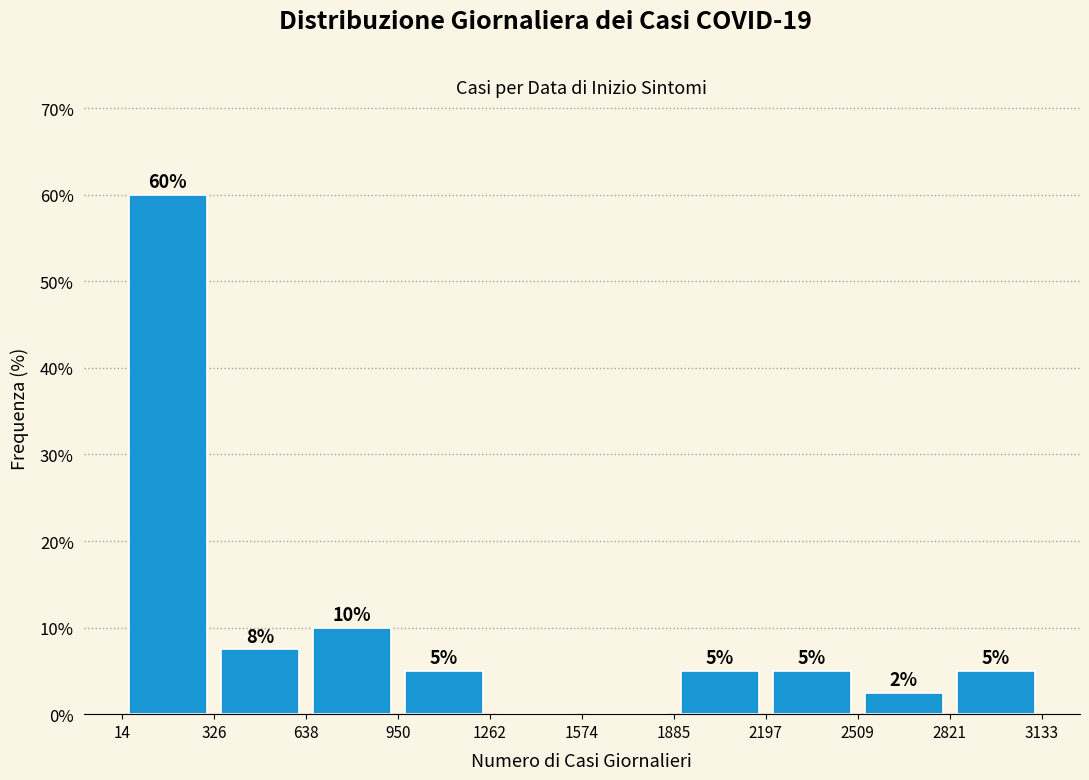

Which range on the x-axis has the tallest bar?

14 to 326